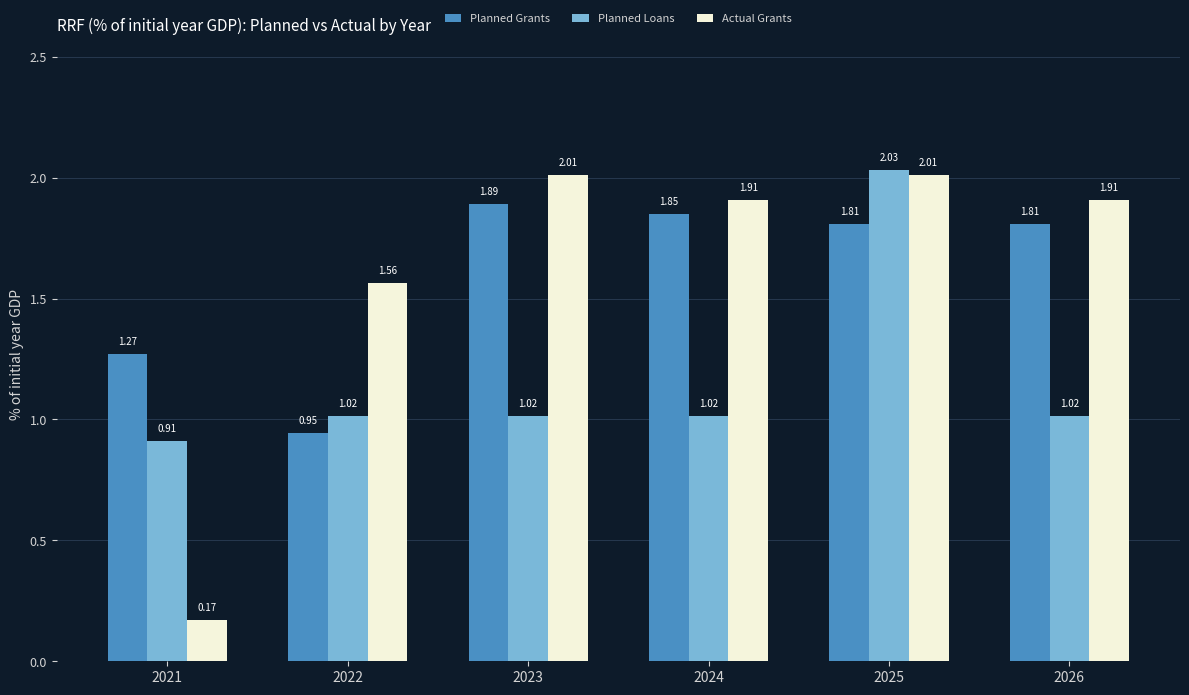

What is the sum of all Planned Grants values?

9.6